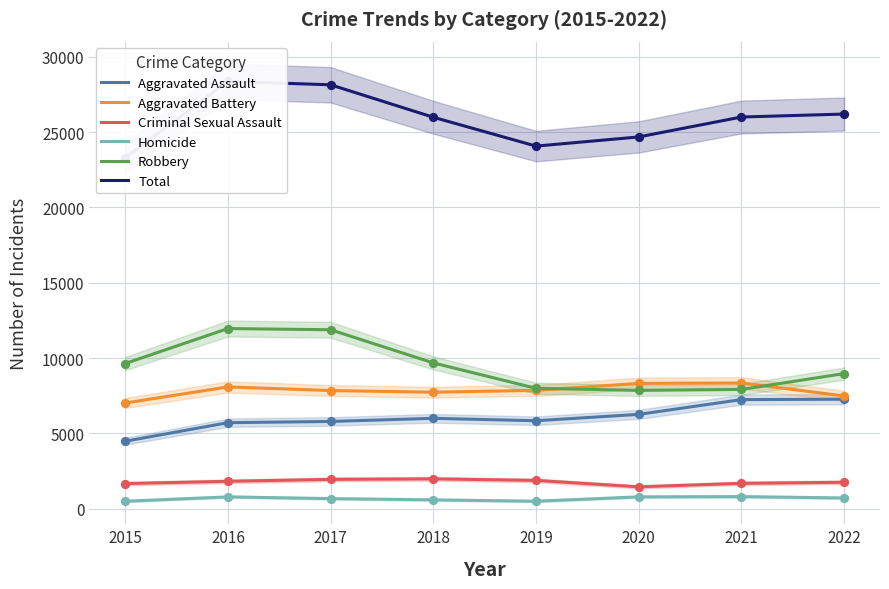

Is the value of Aggravated Battery at 2021 greater than the value of Homicide at 2022?

Yes